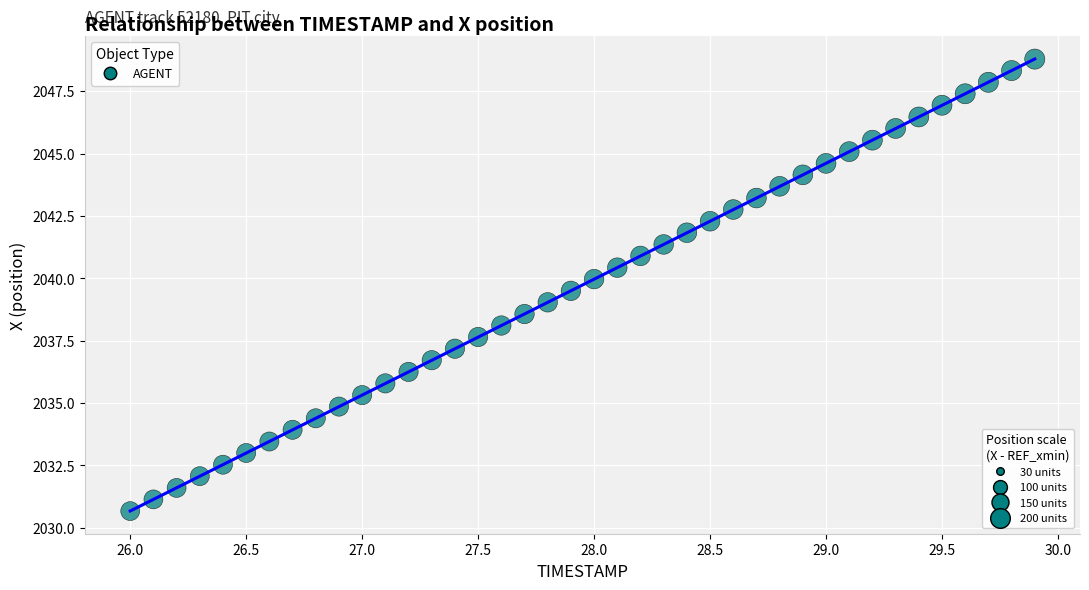

What is the range of X values (max minus min)?

3.9